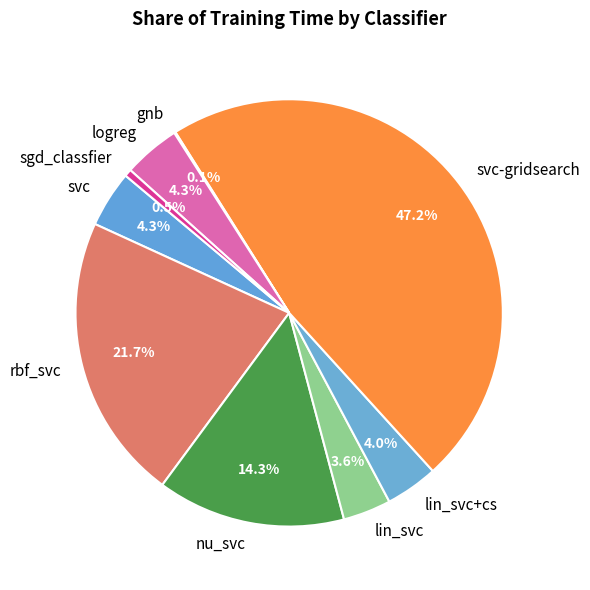

What portion of the pie excludes rbf_svc?

78.3%